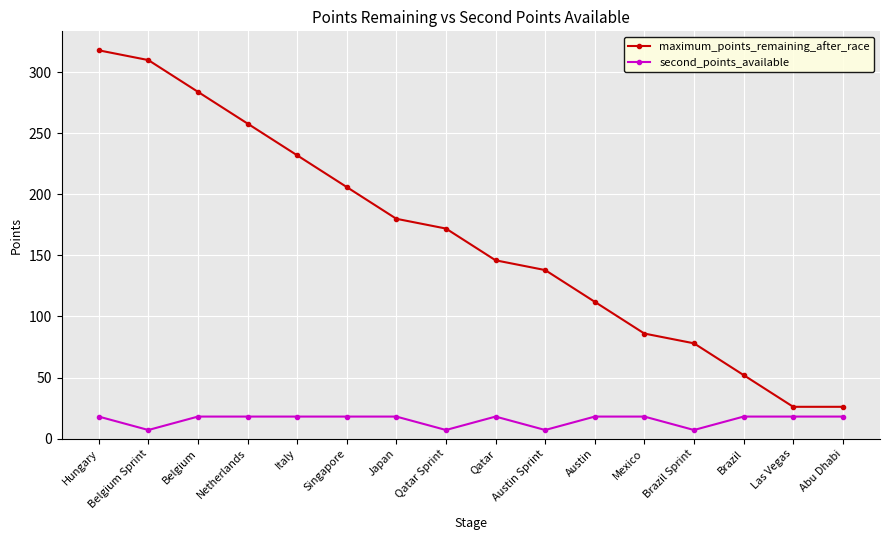

What is the difference between the maximum_points_remaining_after_race values at Brazil and Belgium Sprint?

258